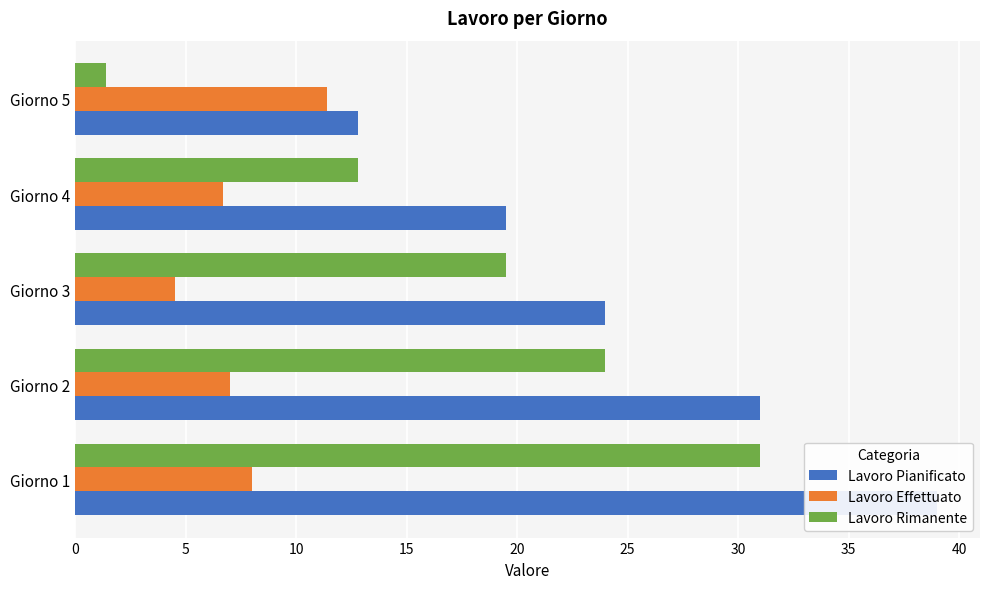

Between Giorno 4 and Giorno 5, which is larger?

Giorno 4